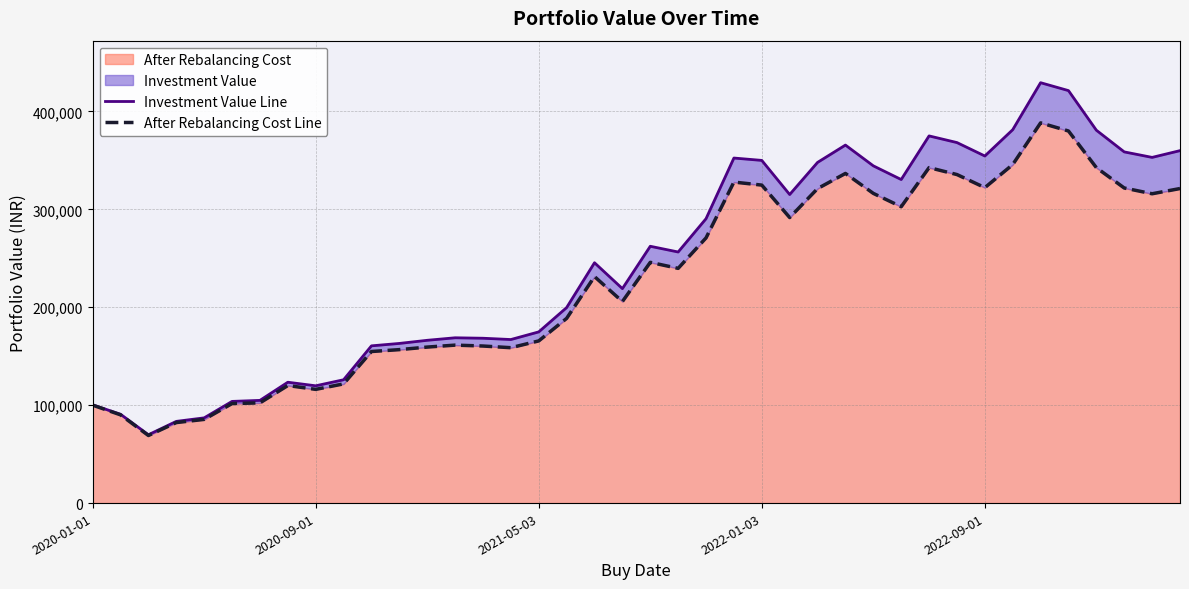

What is the difference between the After Rebalancing Cost Line values at 2020-01-01 and 22?

170809.4